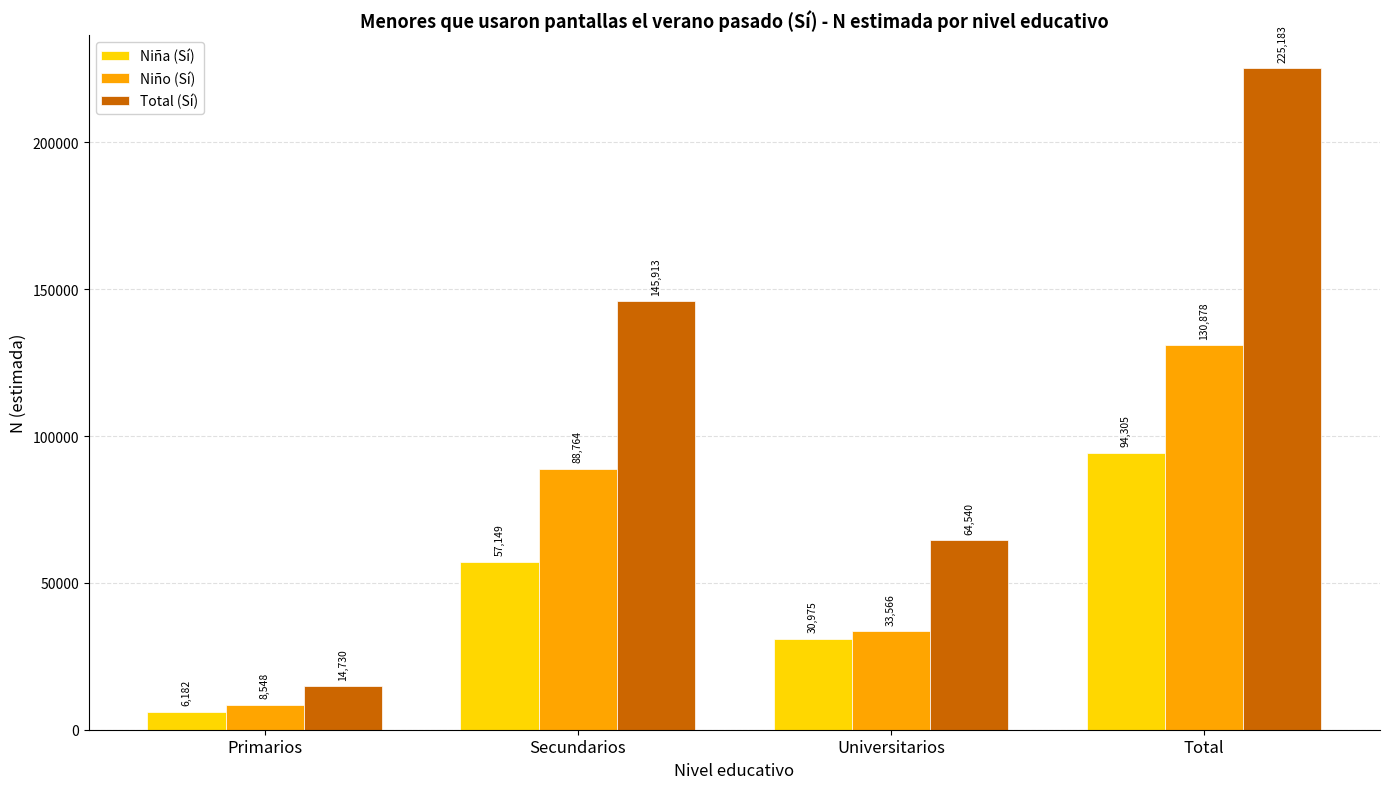

Reading left to right, what are all the values shown in this chart?

Niña (Sí): 6182	57149	30975	94305
Niño (Sí): 8548	88764	33566	130878
Total (Sí): 14730	145913	64540	225183